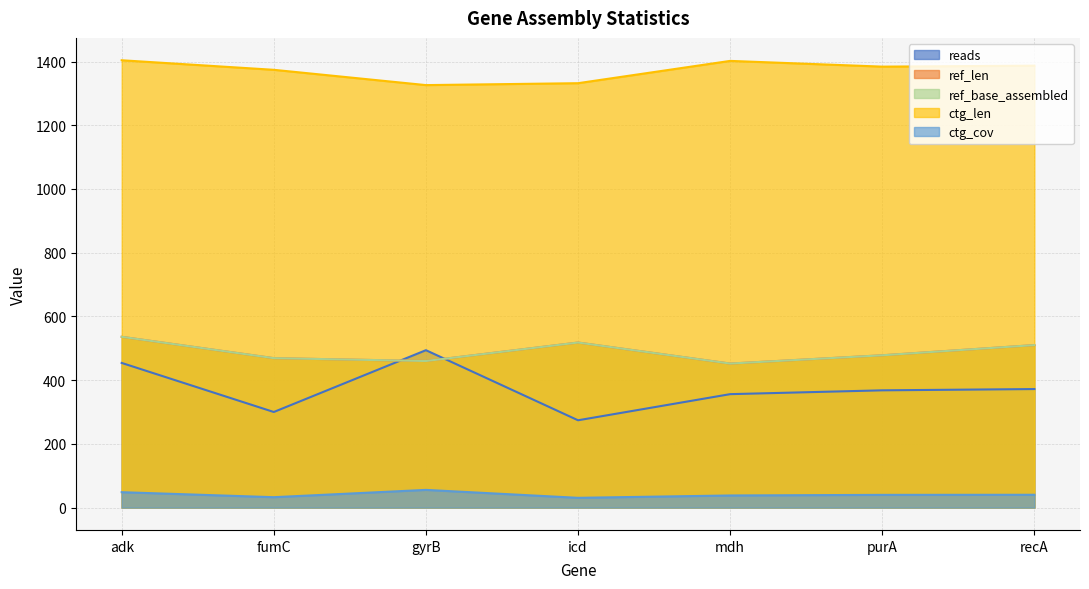

What is the label of the 3rd point from the right?

mdh